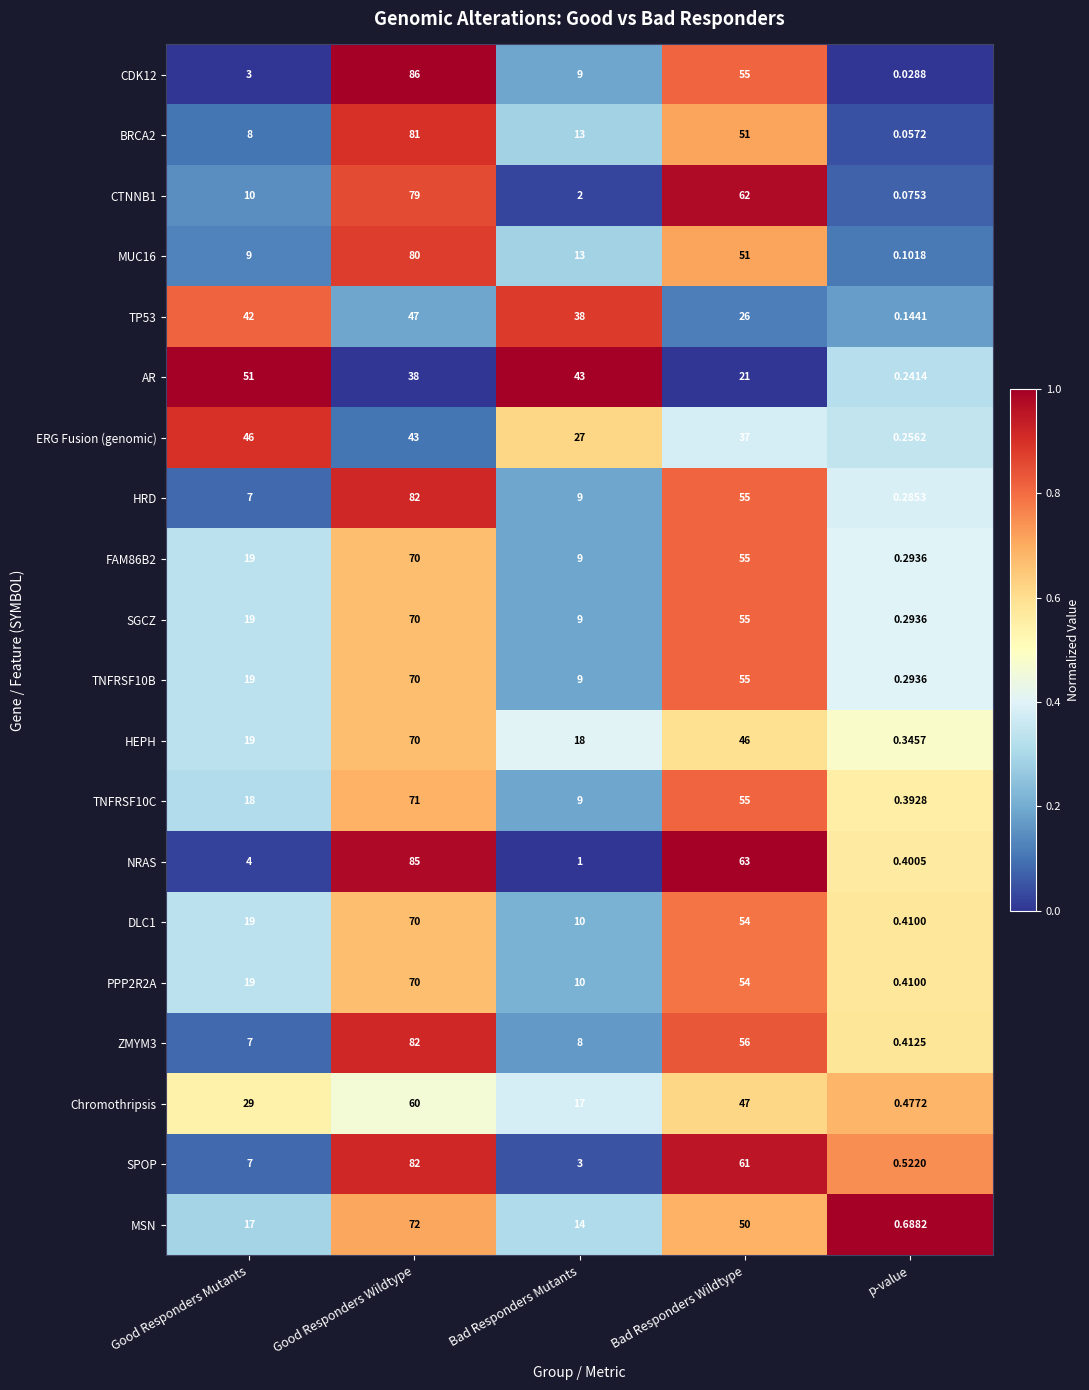

Which category has the lowest value across all series?

p-value